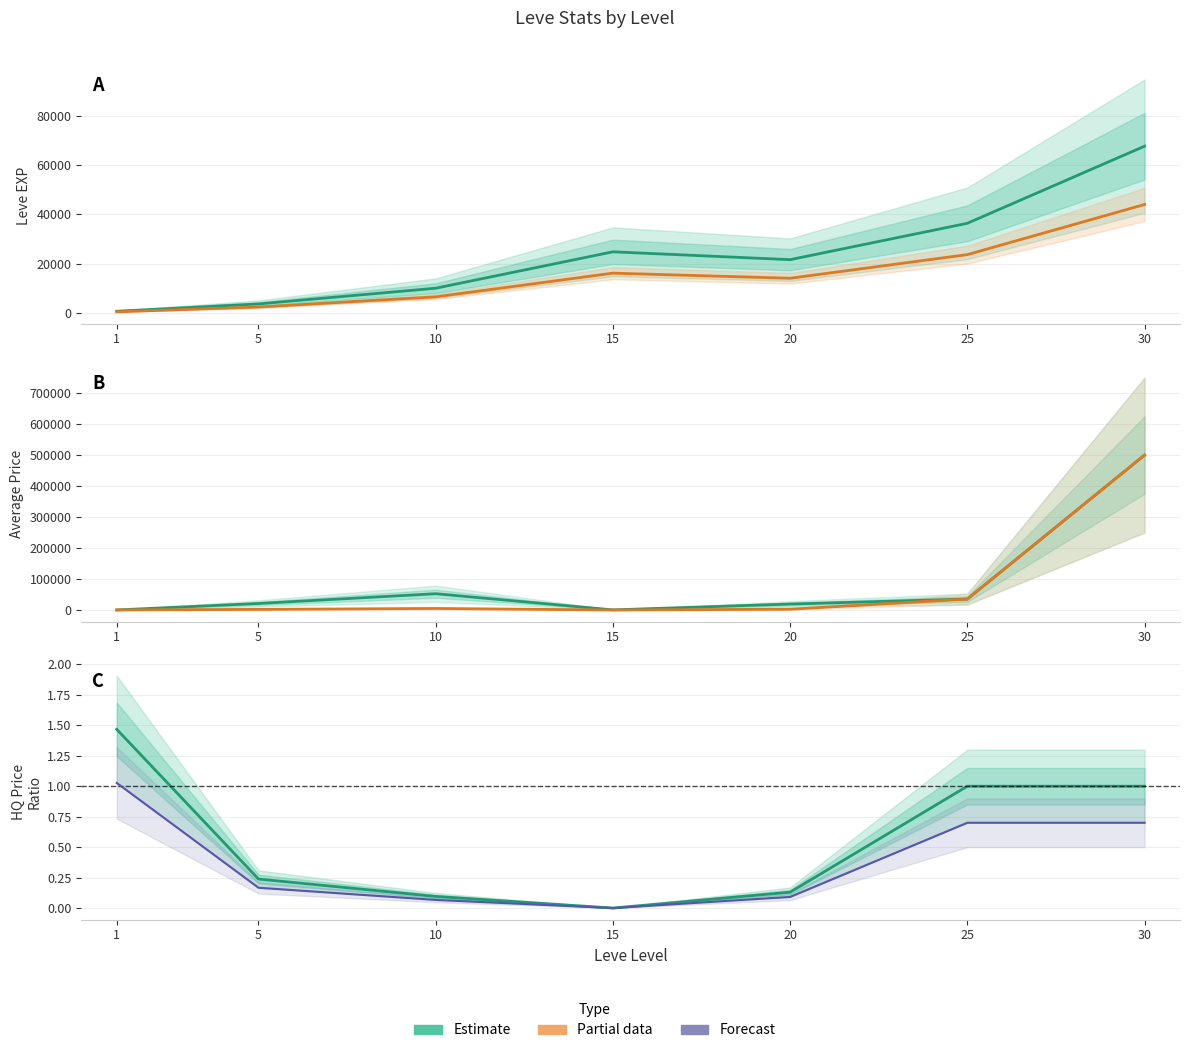

True or false: Leve EXP and LevePriceHQ / AvgPrice intersect in this chart.

False